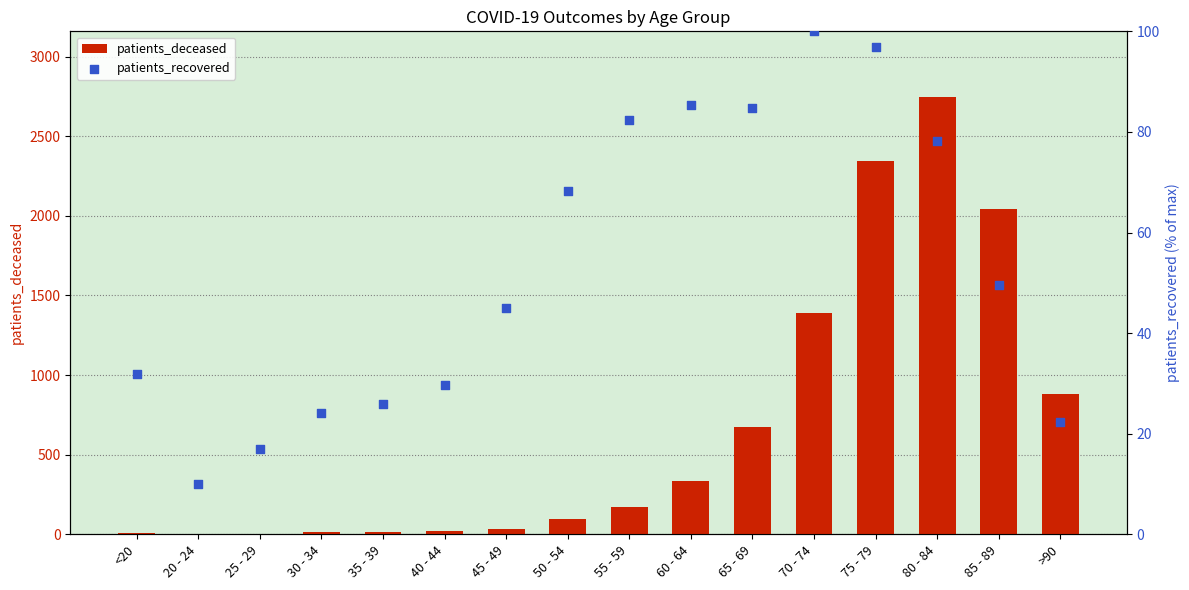

Which series has the largest Y range (max minus min)?

patients_deceased